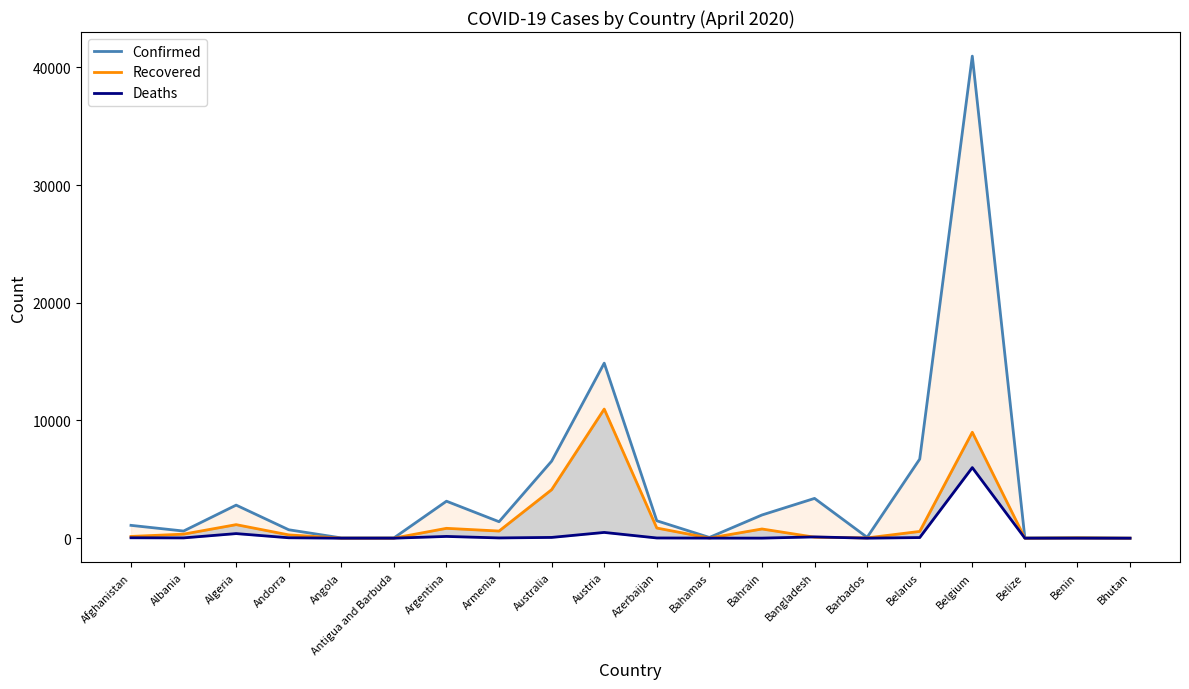

Does the chart have visible grid lines?

No